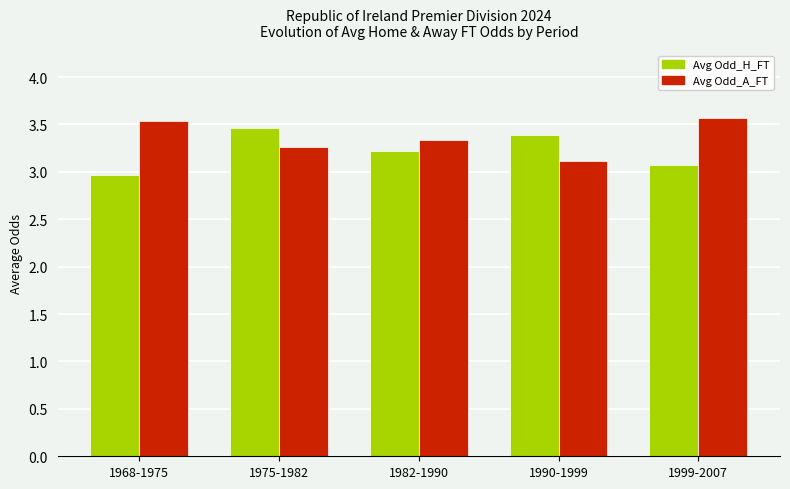

What is the difference between the second highest and second lowest values in the Avg Odd_H_FT series?

0.3